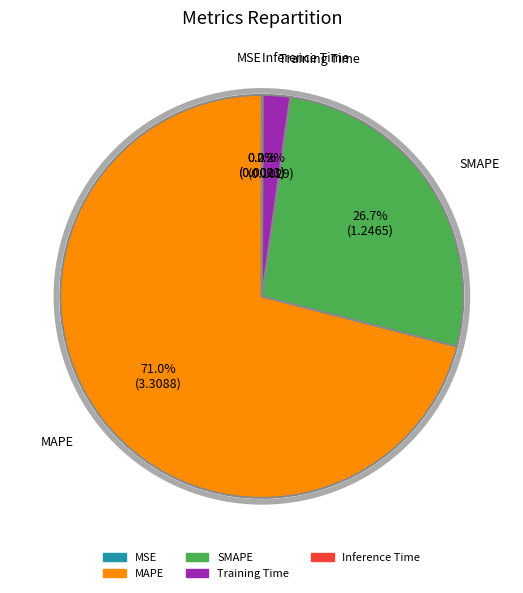

Which slice is the largest?

MAPE